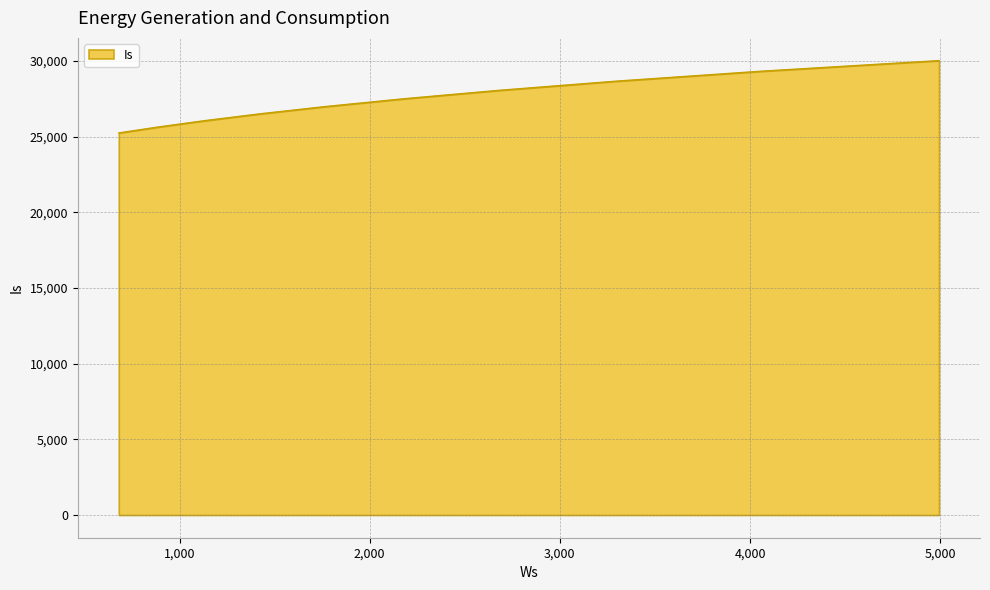

What is the maximum value shown in the chart?

30016.8